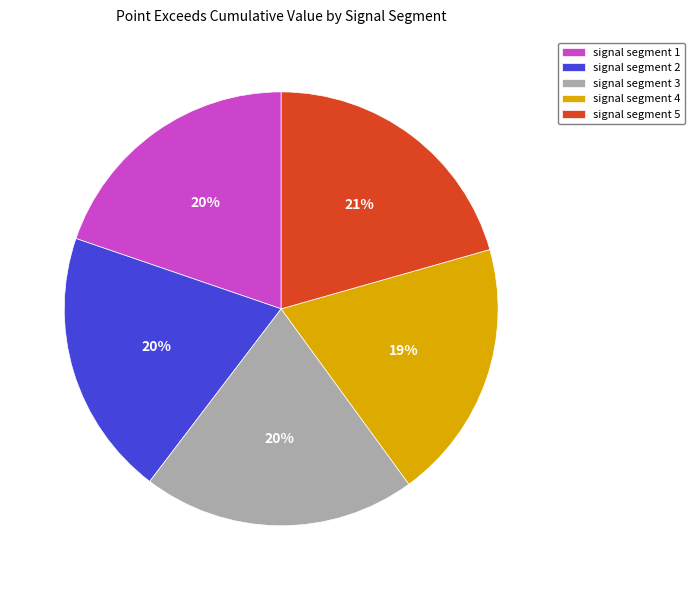

To the nearest percent, what percentage of the pie is signal segment 4?

19%